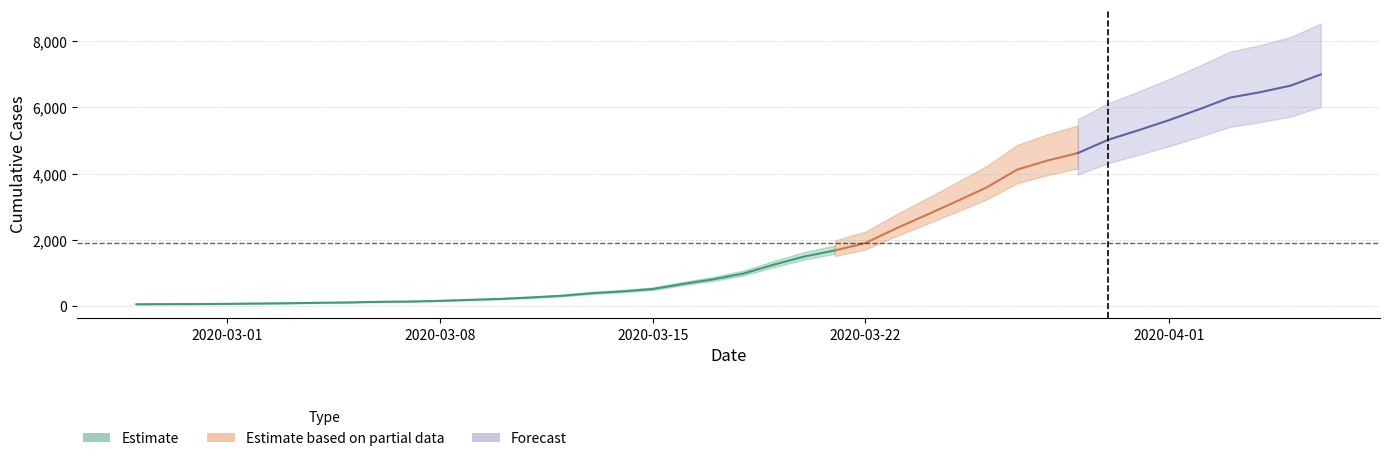

How many data points are less than 993?

20